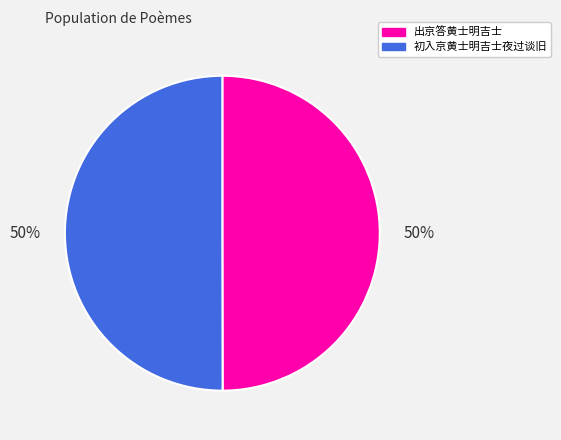

Do 出京答黄士明吉士 and 初入京黄士明吉士夜过谈旧 together represent more than half of the pie?

Yes